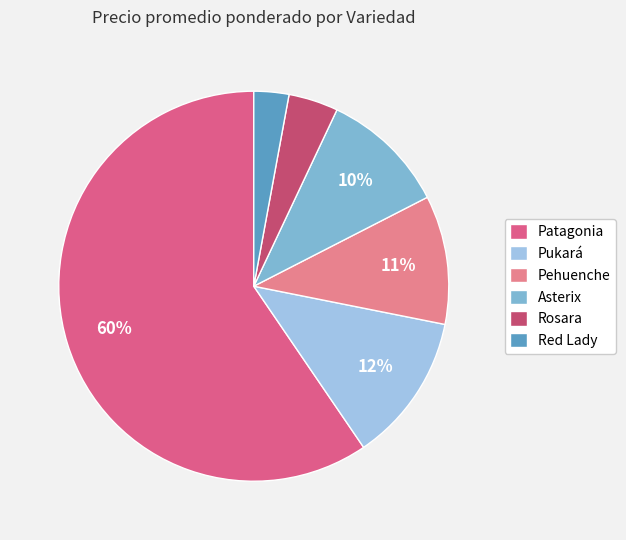

Count the number of slices in the pie.

6